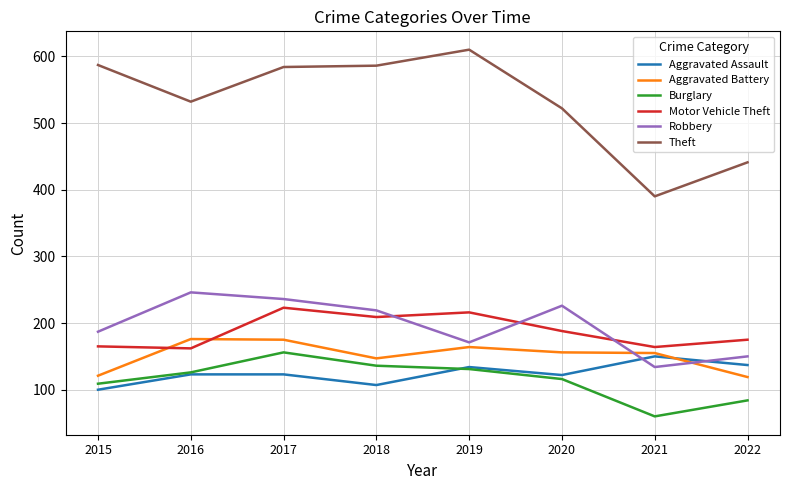

Rank the series by their maximum value, from lowest to highest.

Aggravated Assault, Burglary, Aggravated Battery, Motor Vehicle Theft, Robbery, Theft